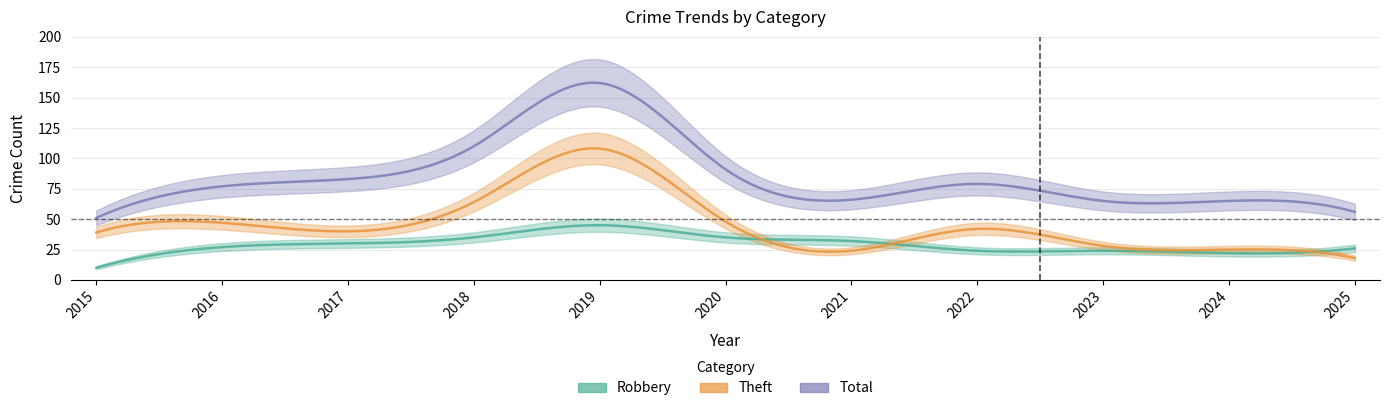

Which series has the widest spread of values?

Total